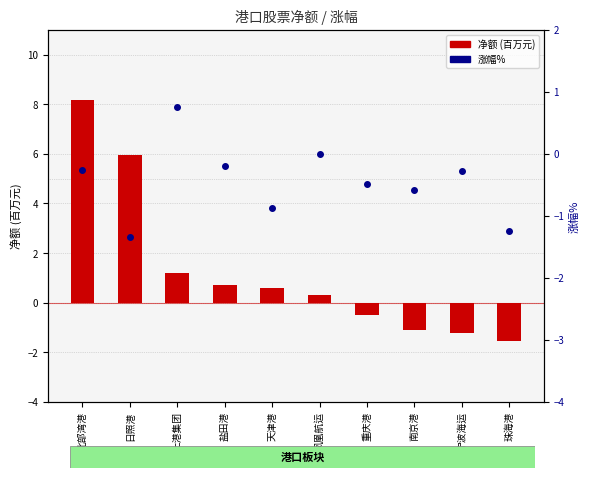

True or false: 涨幅% has a value of -0.2 at 盐田港.

True